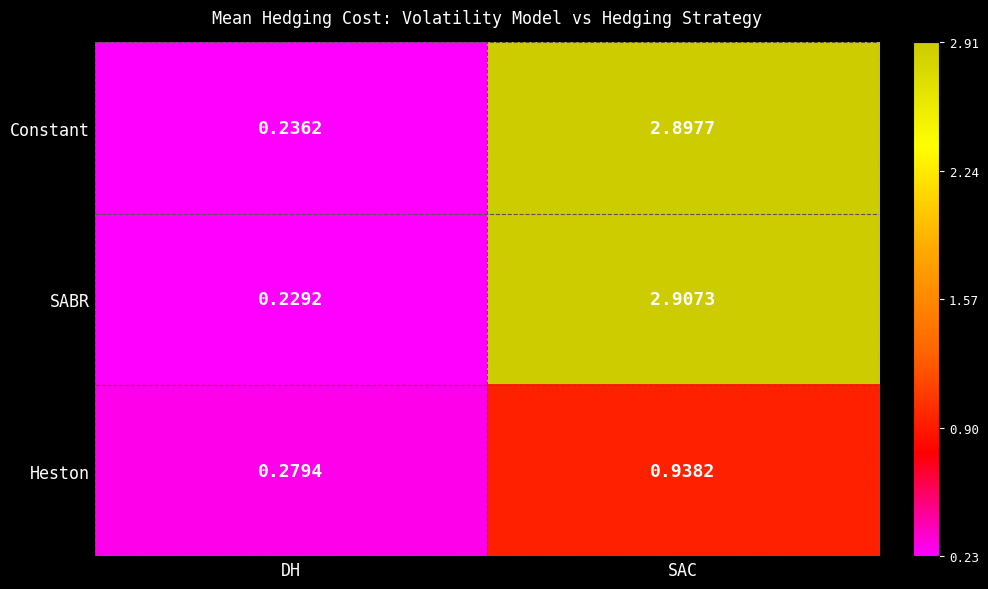

At which label does SABR reach its minimum?

DH